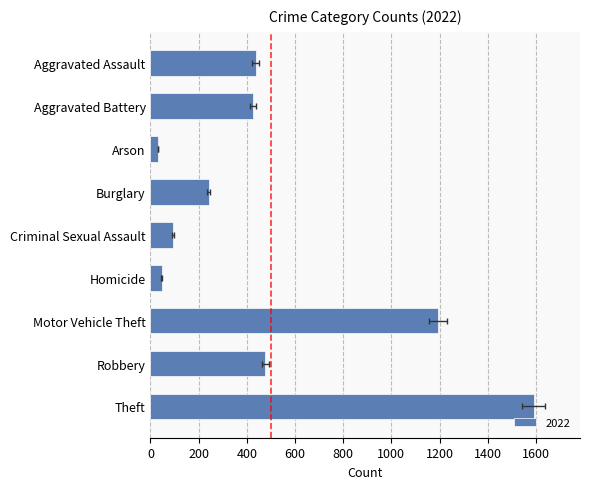

Which has a higher value, Aggravated Battery or Theft?

Theft